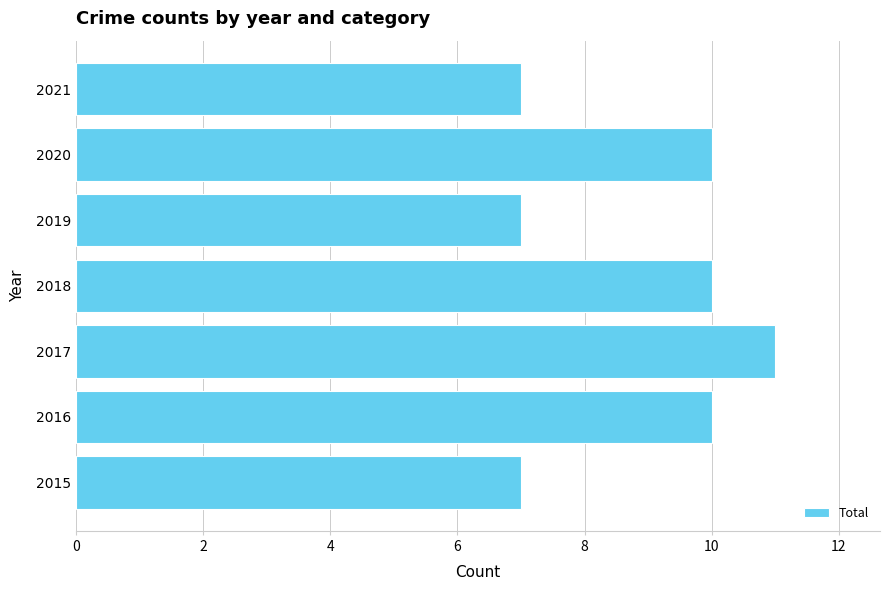

The chart shows a value of 10 at 2018. True or false?

True